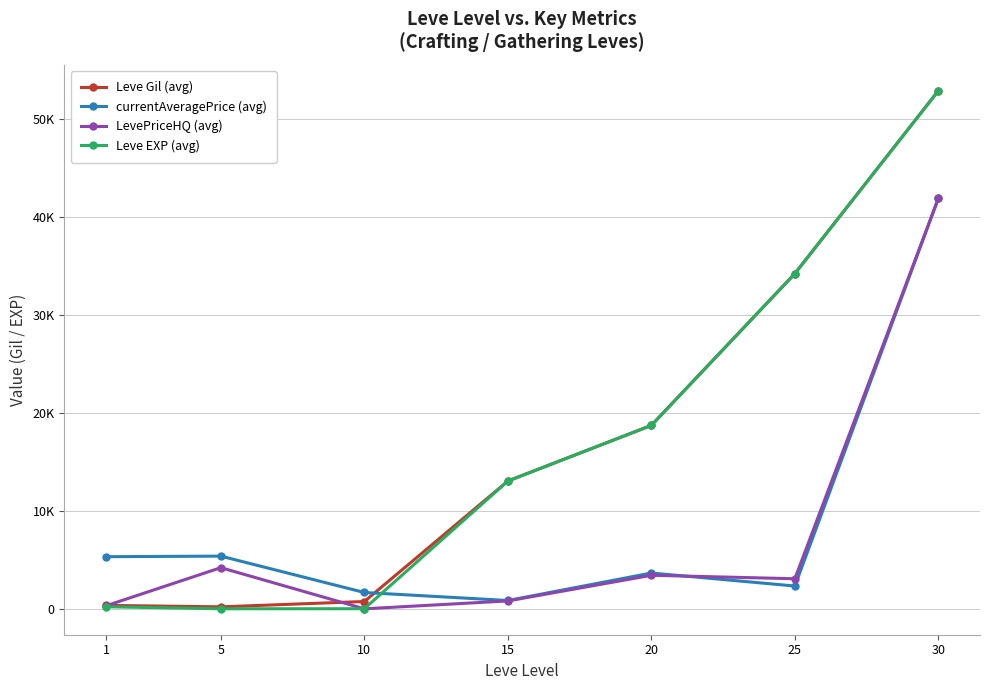

Which series has the largest total across all categories?

Leve Gil (avg)